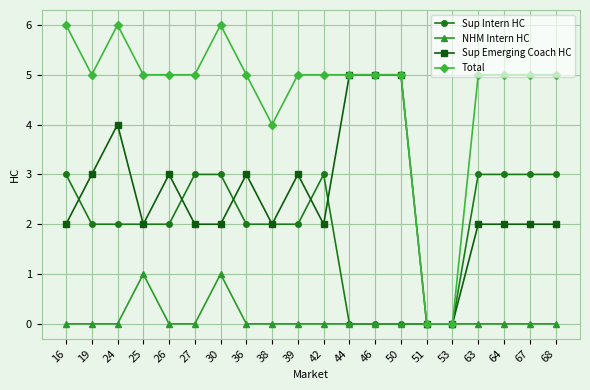

At which category does Total reach its first local valley?

19